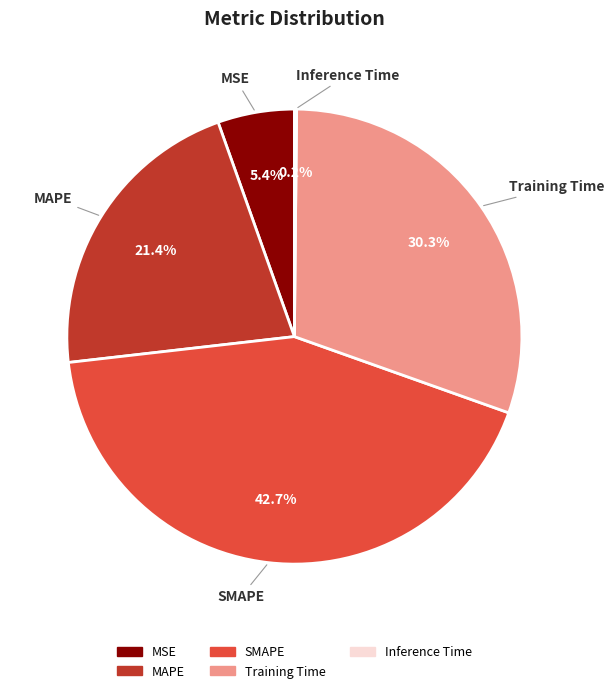

Is there a majority slice in this chart?

No